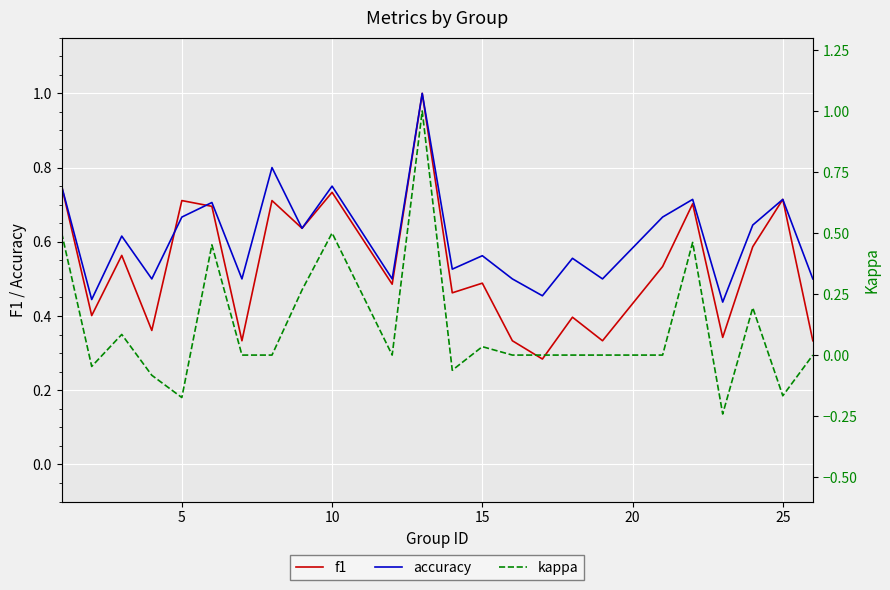

What is the minimum value for kappa?

-0.2